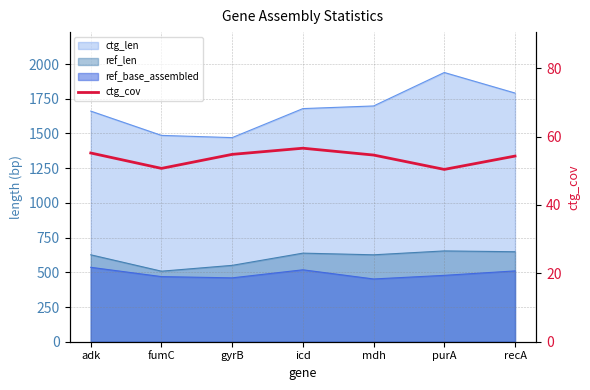

Reading left to right, extract all data points from this chart.

adk=55.2	fumC=50.7	gyrB=54.8	icd=56.6	mdh=54.6	purA=50.4	recA=54.3